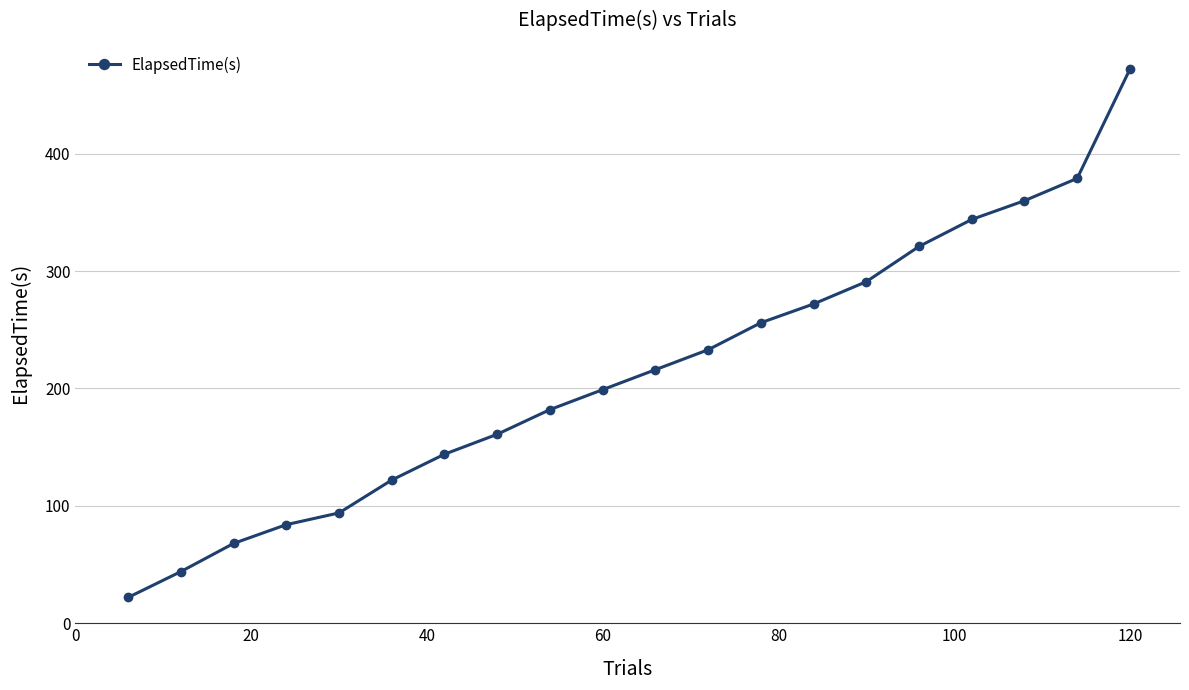

Reading right to left, transcribe all the data shown in this chart.

472	379	360	344	321	291	272	256	233	216	199	182	161	144	122	94	84	68	44	22